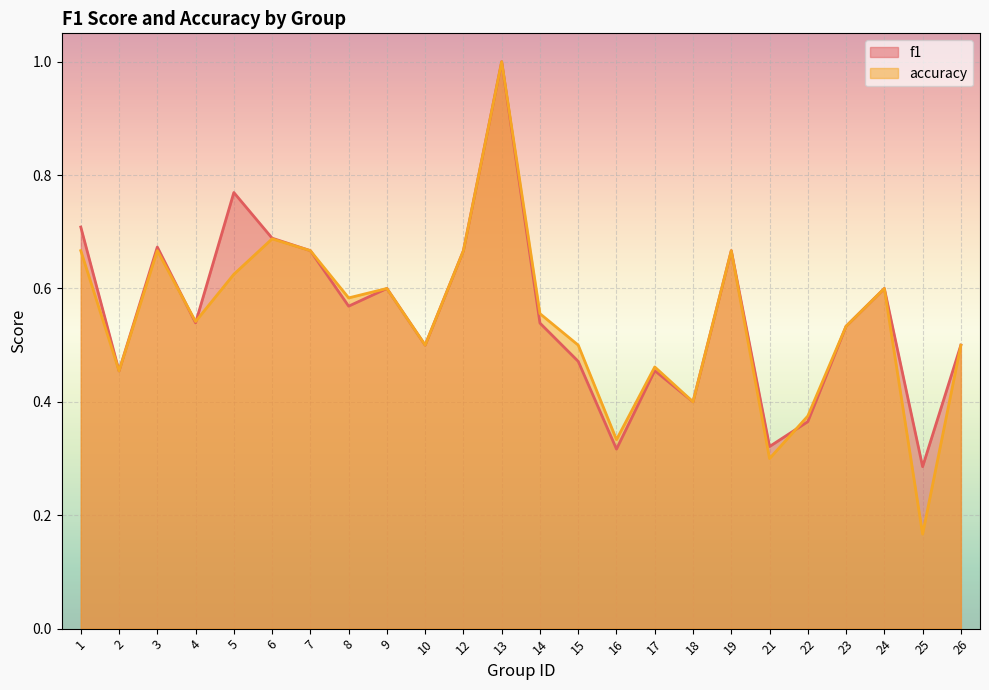

Rank the series by their average value, from lowest to highest.

accuracy, f1